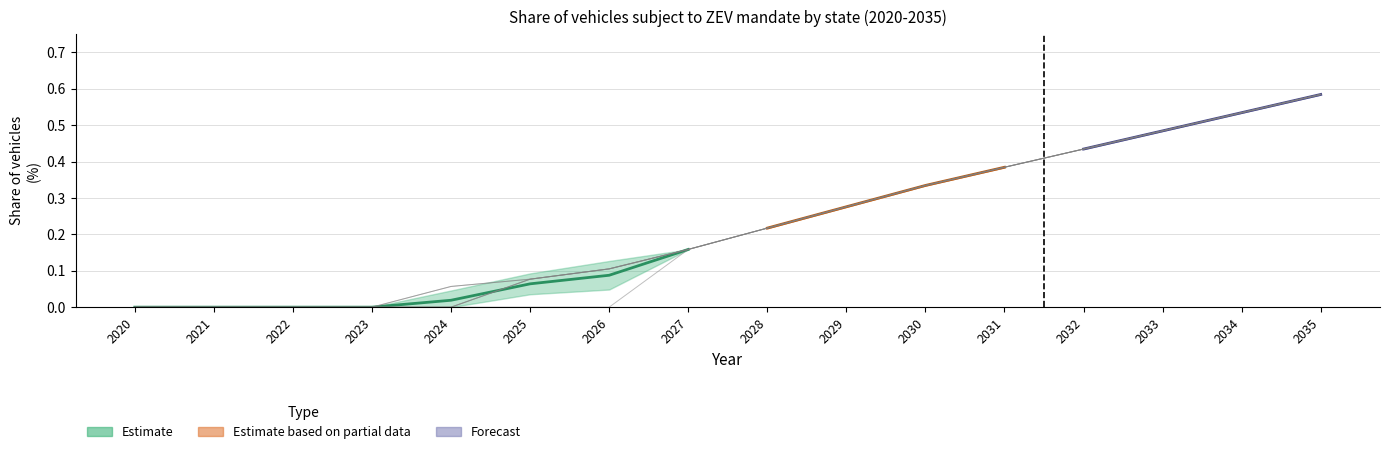

Is it true that New York equals 0.5 at 2031?

False